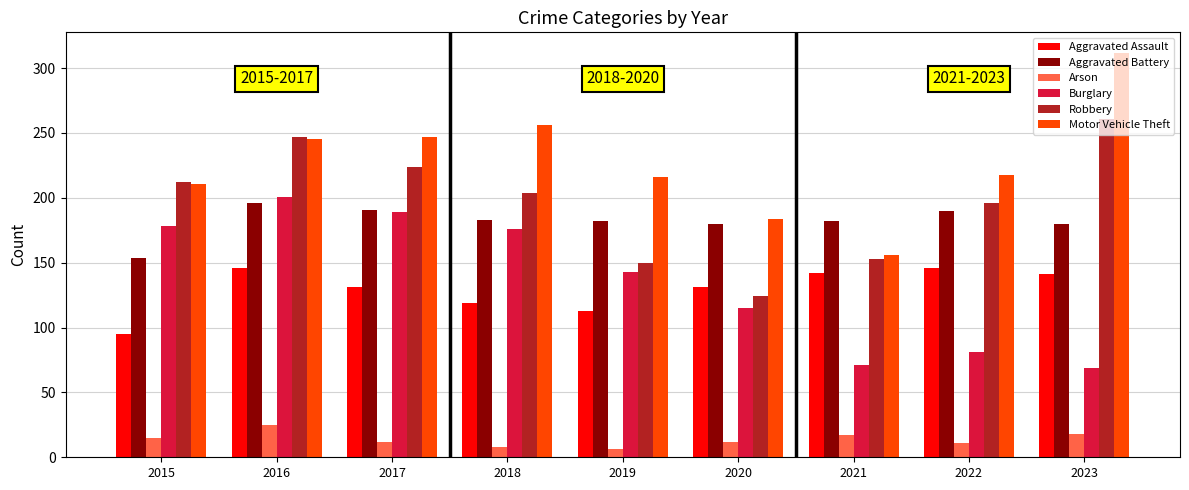

Between 2015 and 2016, which series saw the biggest shift?

Aggravated Assault